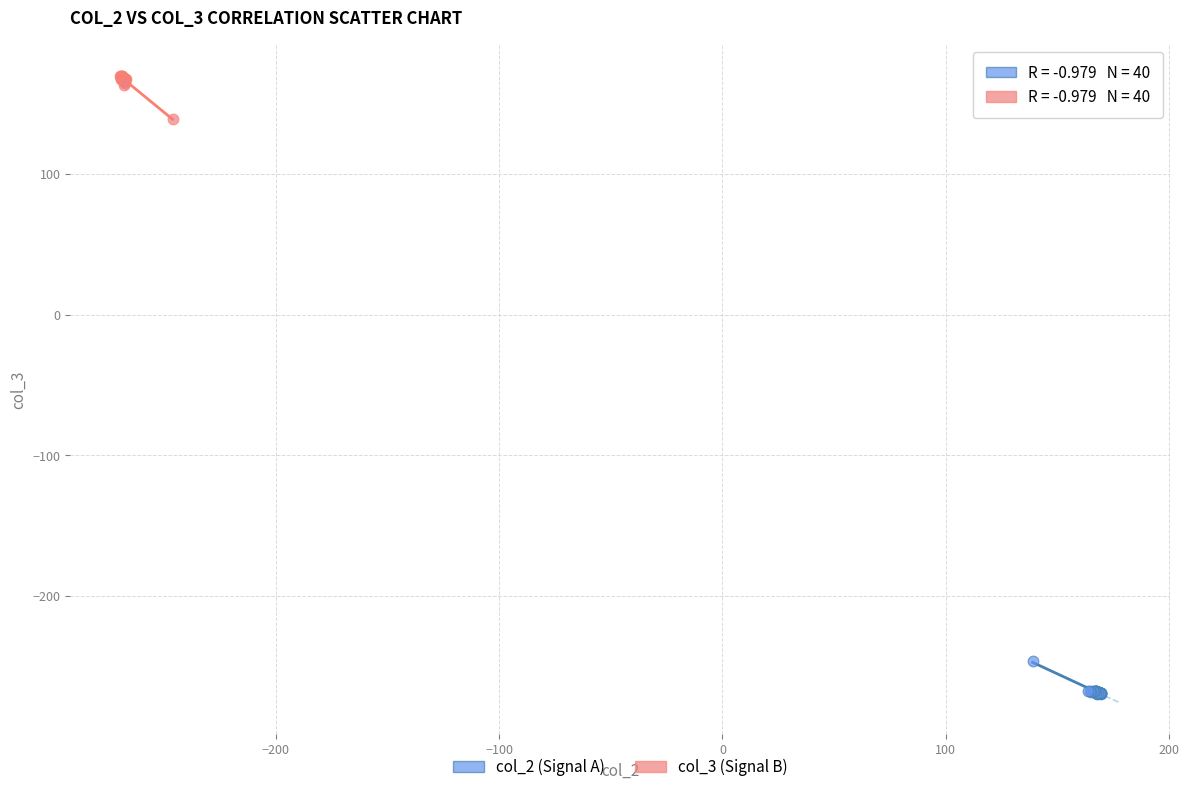

Which series reaches the maximum Y coordinate?

col_3 (Signal B)